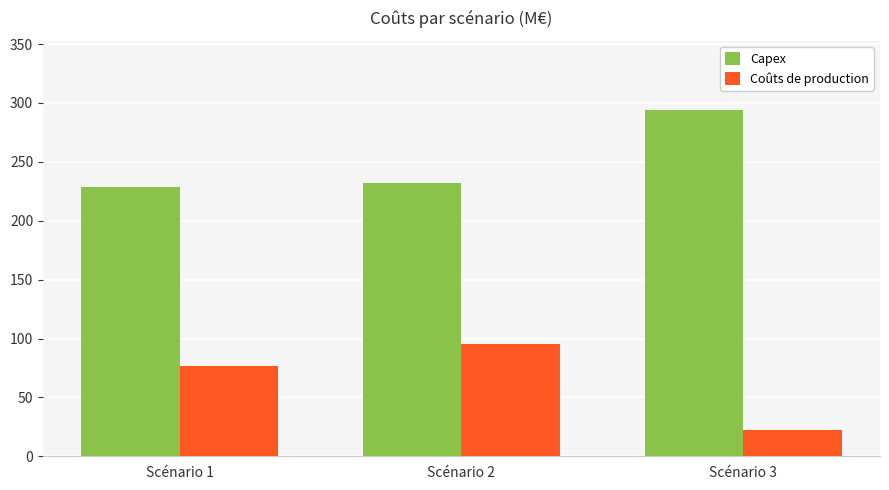

Rank the series by their average value, from highest to lowest.

Capex, Coûts de production